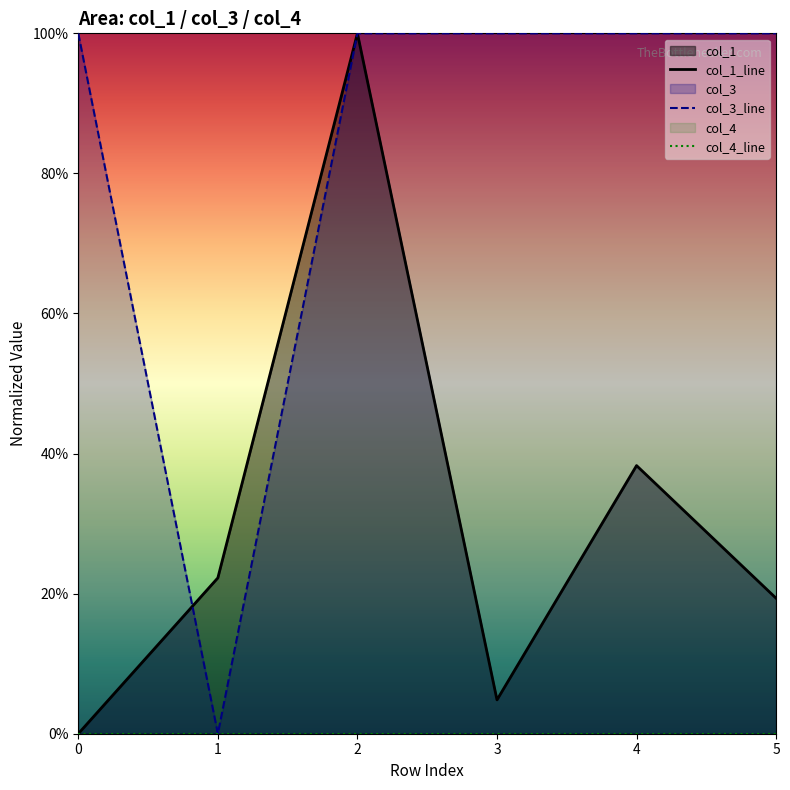

What is the difference between the maximum and minimum values in the col_1 series?

1.0